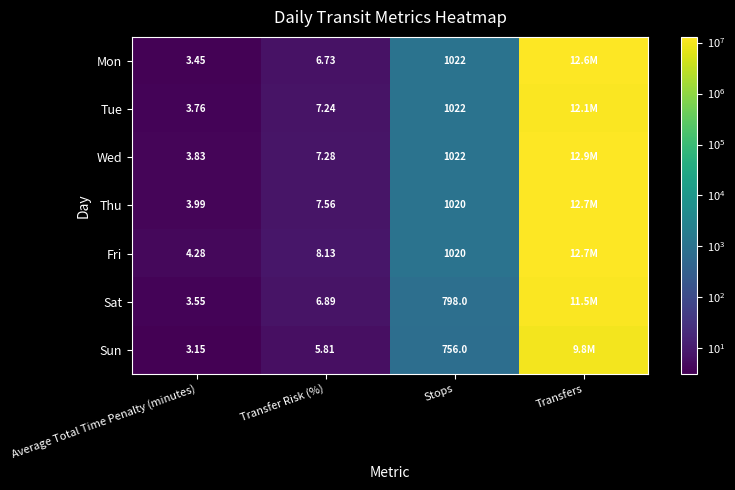

Is it true that Fri equals 8.1 at Transfer Risk (%)?

True